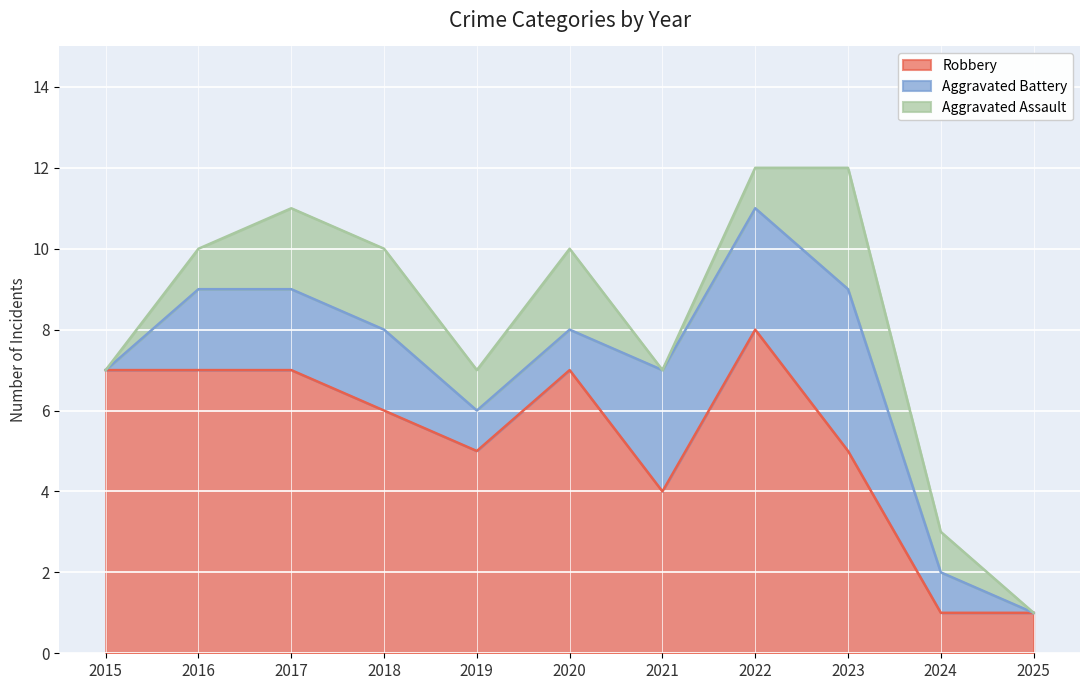

Reading left to right, extract all data points from this chart.

Robbery: 2015=7	2016=7	2017=7	2018=6	2019=5	2020=7	2021=4	2022=8	2023=5	2024=1	2025=1
Aggravated Battery: 2015=0	2016=2	2017=2	2018=2	2019=1	2020=1	2021=3	2022=3	2023=4	2024=1	2025=0
Aggravated Assault: 2015=0	2016=1	2017=2	2018=2	2019=1	2020=2	2021=0	2022=1	2023=3	2024=1	2025=0